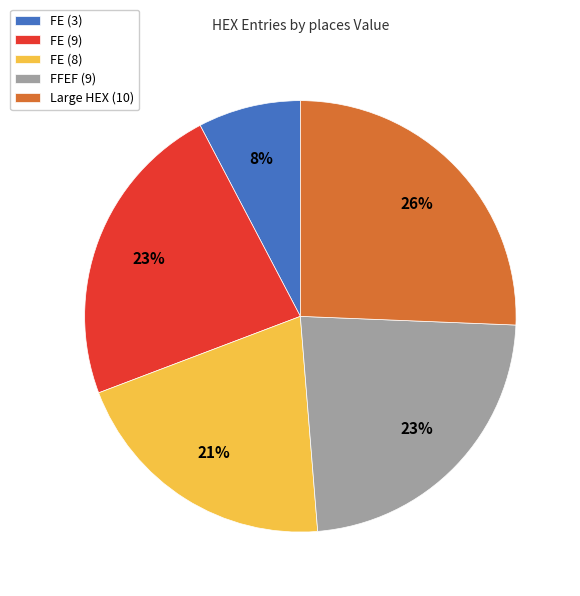

Which category has the smallest portion of the pie?

FE (3)